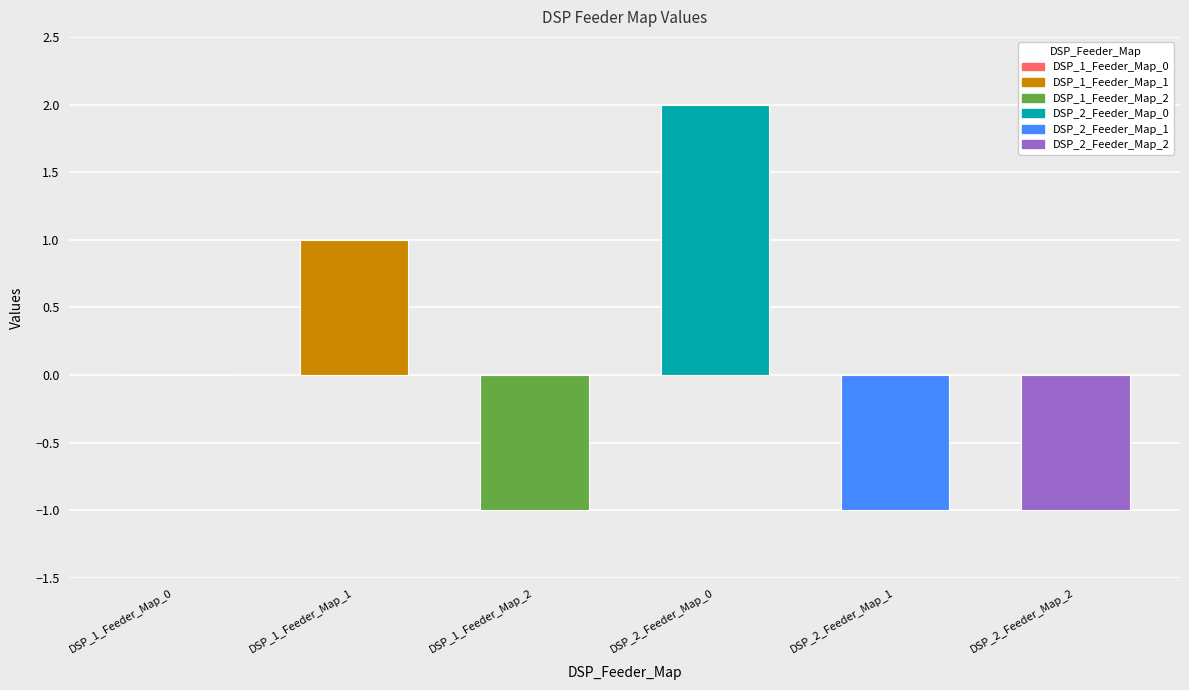

Between DSP_2_Feeder_Map_0 and DSP_1_Feeder_Map_2, which is larger?

DSP_2_Feeder_Map_0